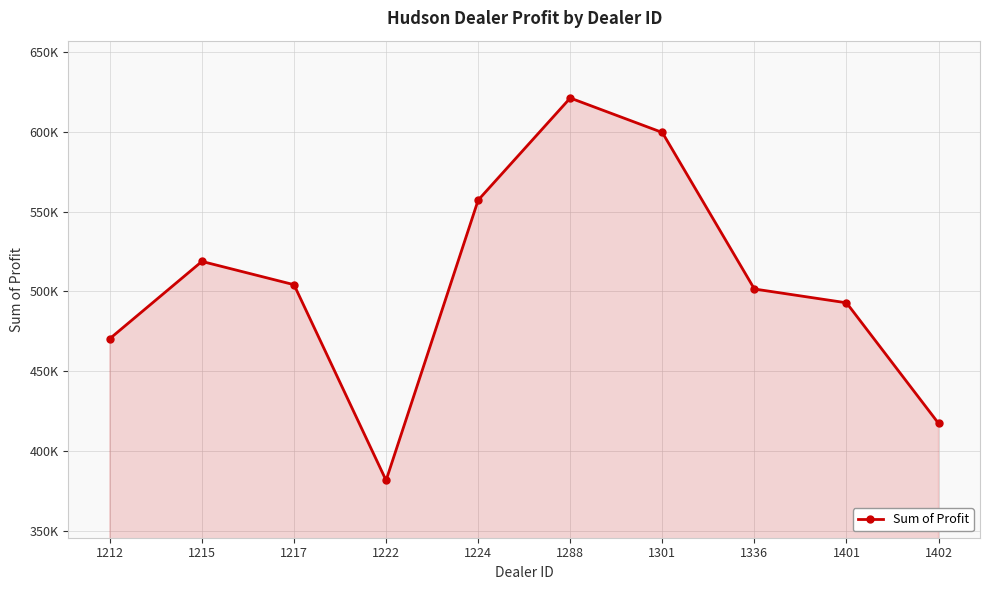

True or false: the data shows 501524.0 at 1336.

True